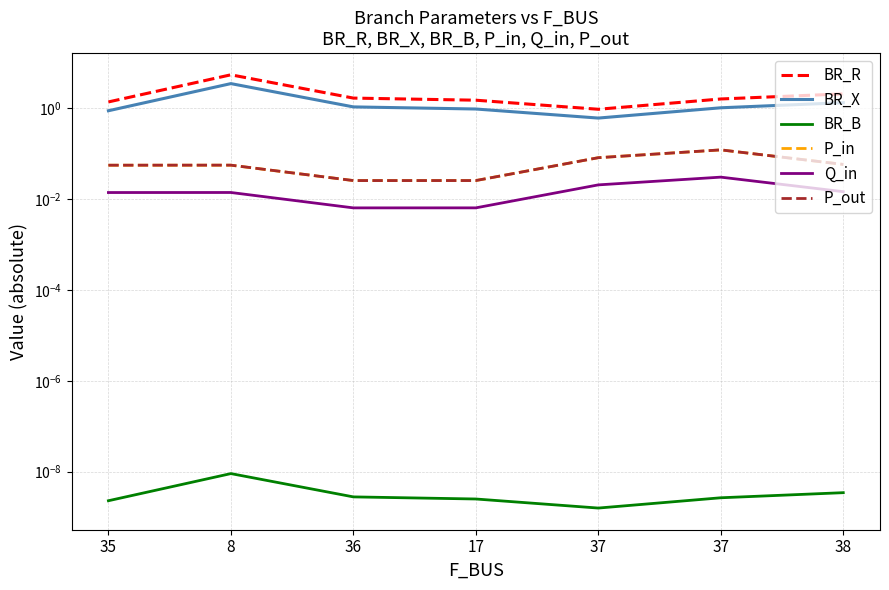

Where is BR_B nearest to the value 0?

37